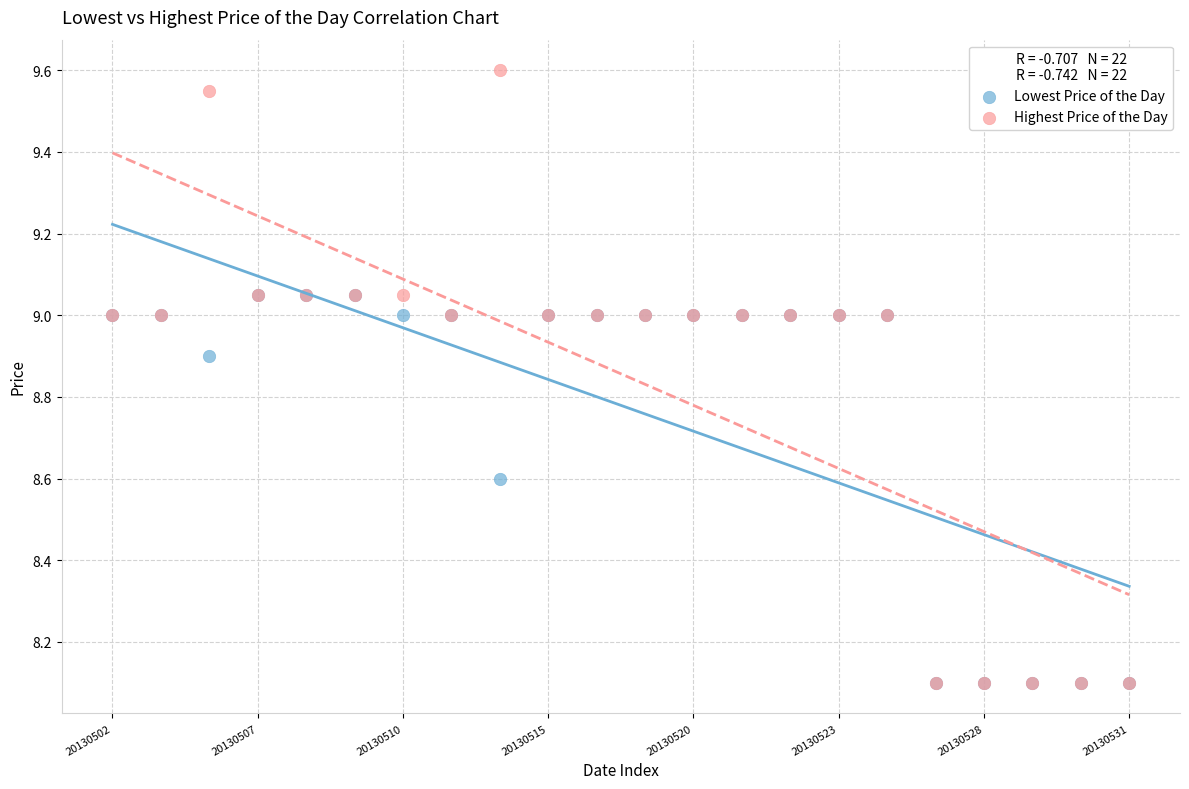

What are all the series names shown in the legend?

Lowest Price of the Day, Highest Price of the Day